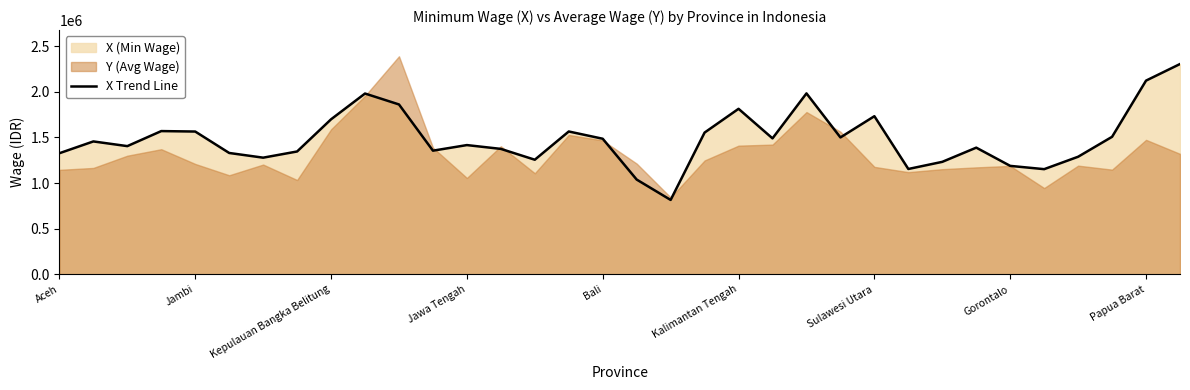

What is the sum of all values?

50510800